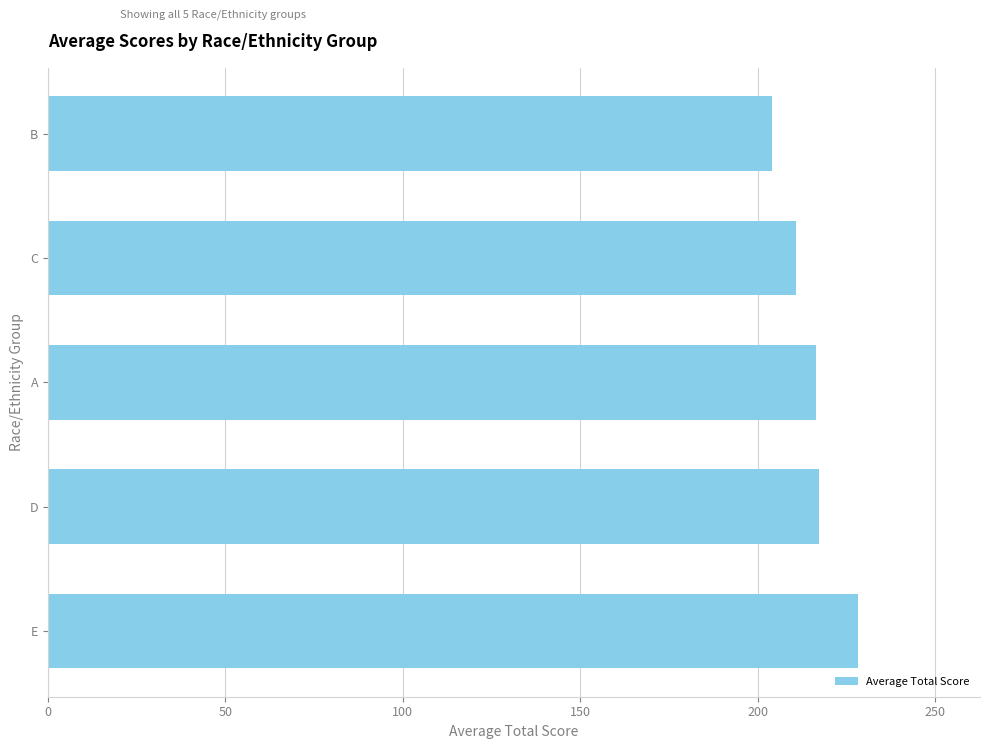

What is the average value?

215.4